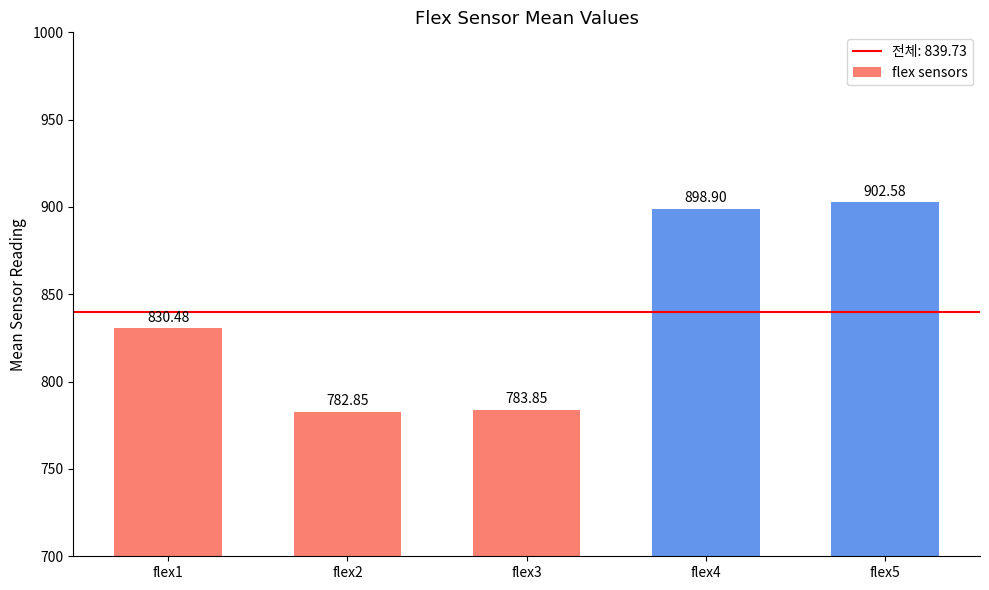

The chart shows a value of 783.9 at flex3. True or false?

True